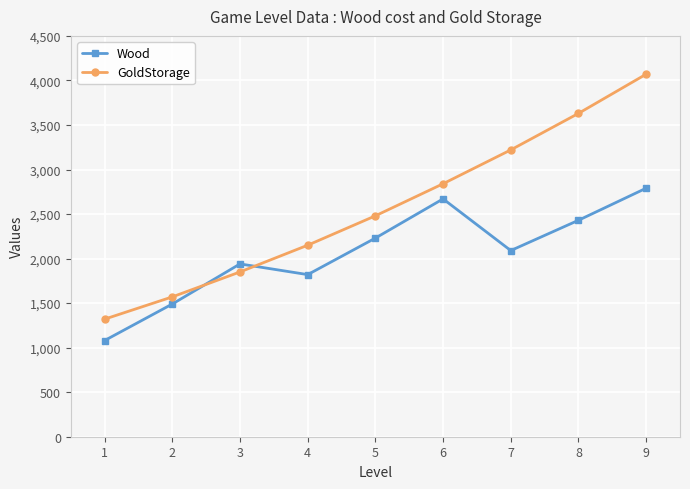

How many data points in Wood are less than 2090?

4